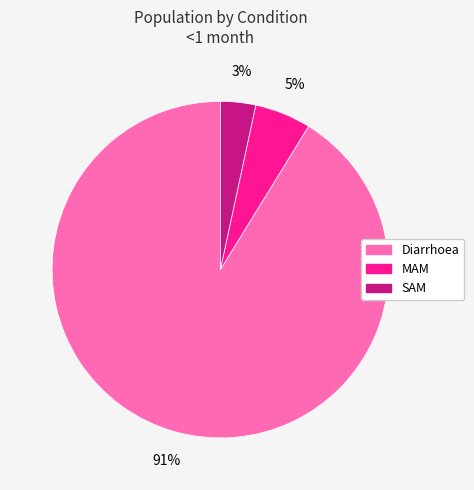

To the nearest percent, what is the combined percentage of Diarrhoea and MAM?

97%